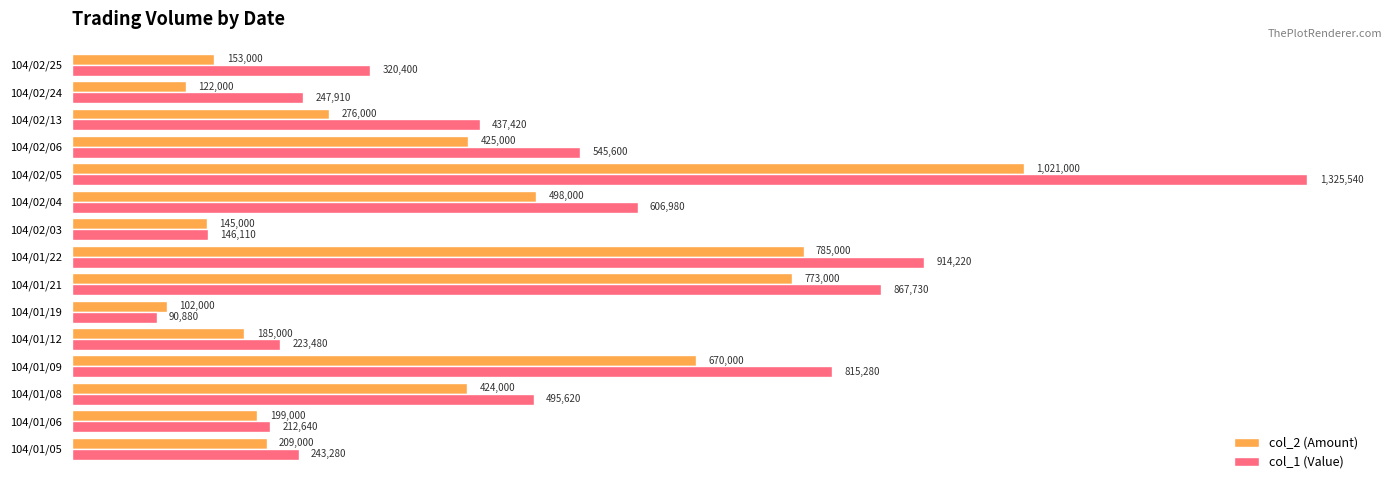

List the series in order of their overall mean, lowest first.

col_2 (Amount), col_1 (Value)